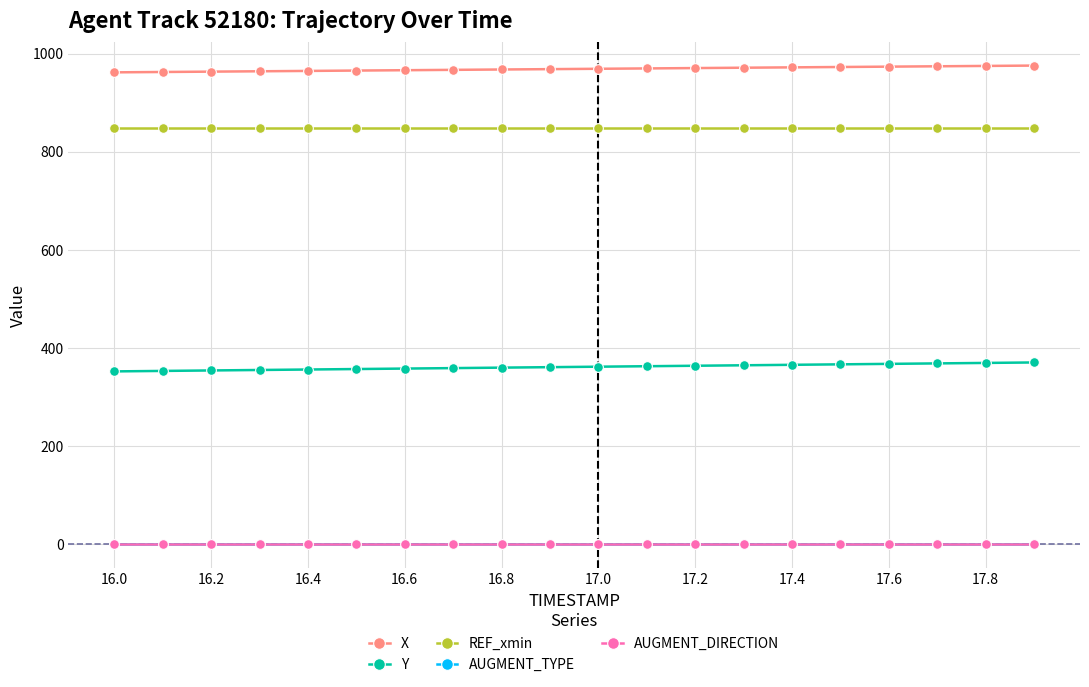

At how many categories does at least one series exceed 661?

20